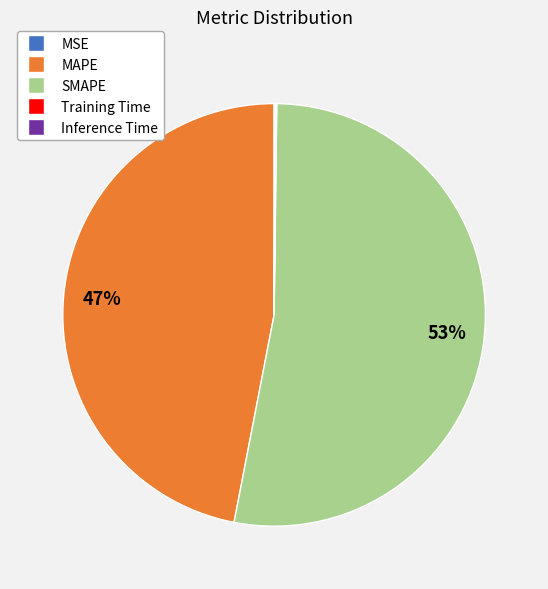

To the nearest percent, what is the average slice percentage?

20%